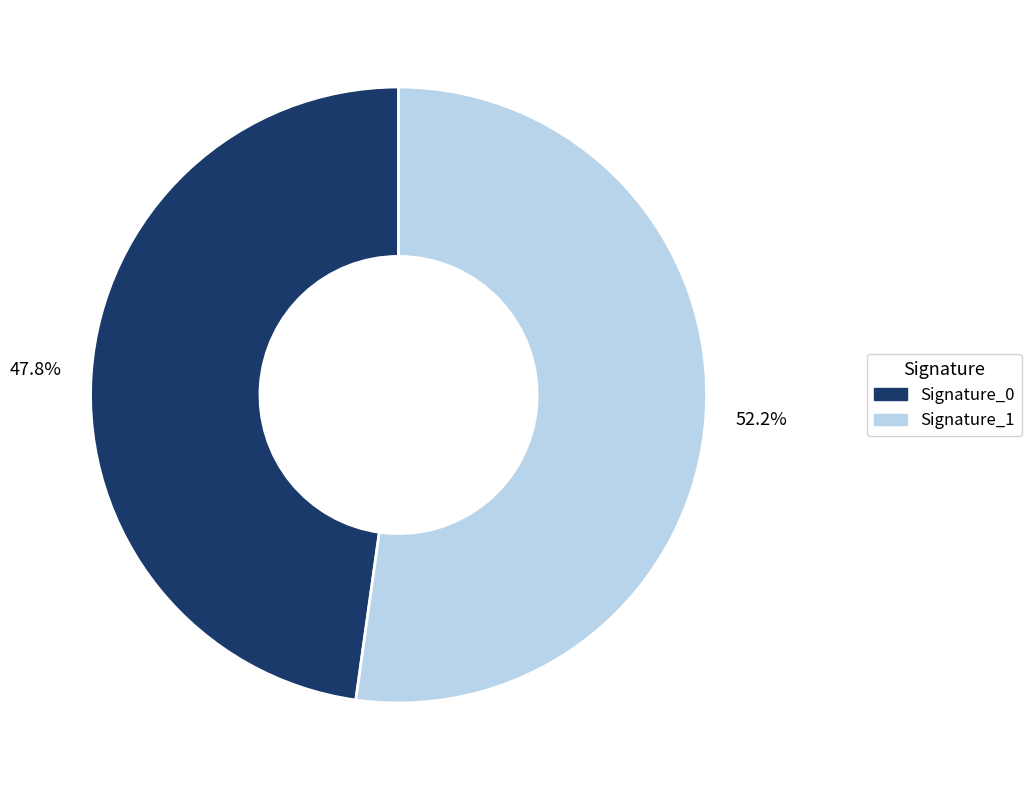

Does any single category account for the majority?

Yes